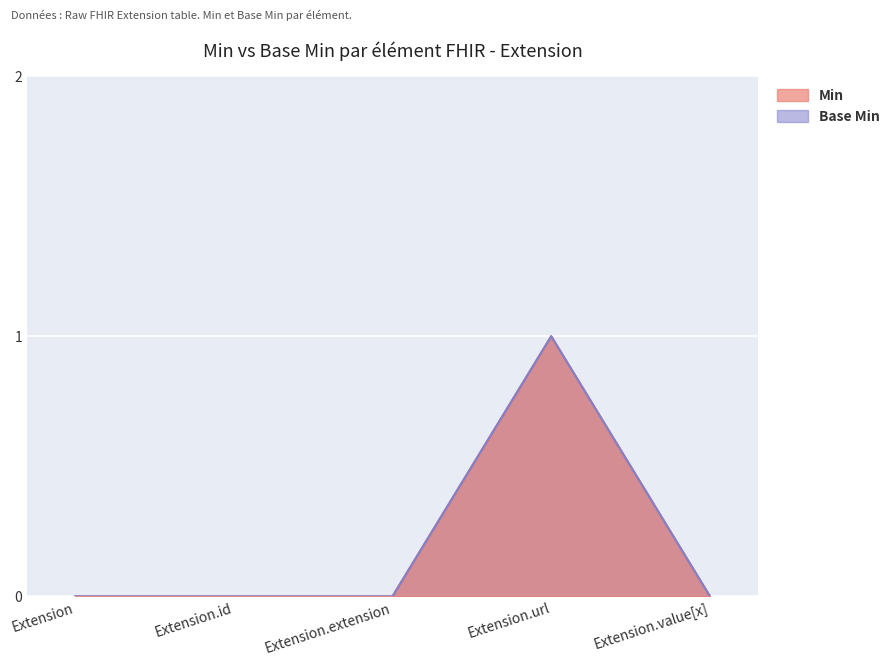

True or false: Base Min has more than 2 points higher than both neighbors.

False